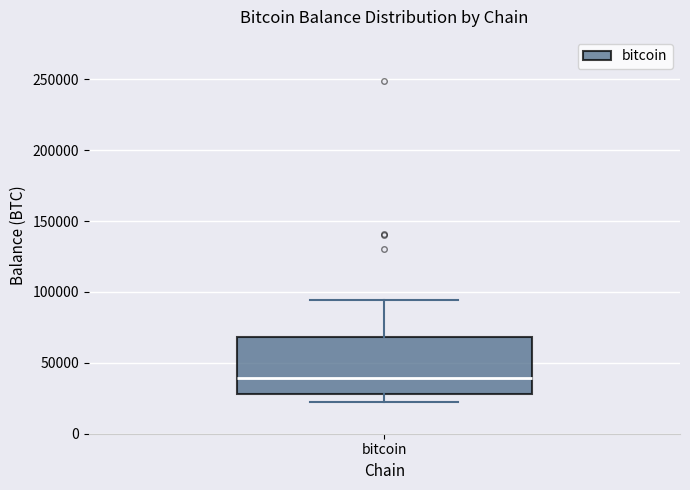

Where does the median line of the box for bitcoin sit on the y-axis? The values are not printed on the chart, so give them approximately, as read against the axis.

40000